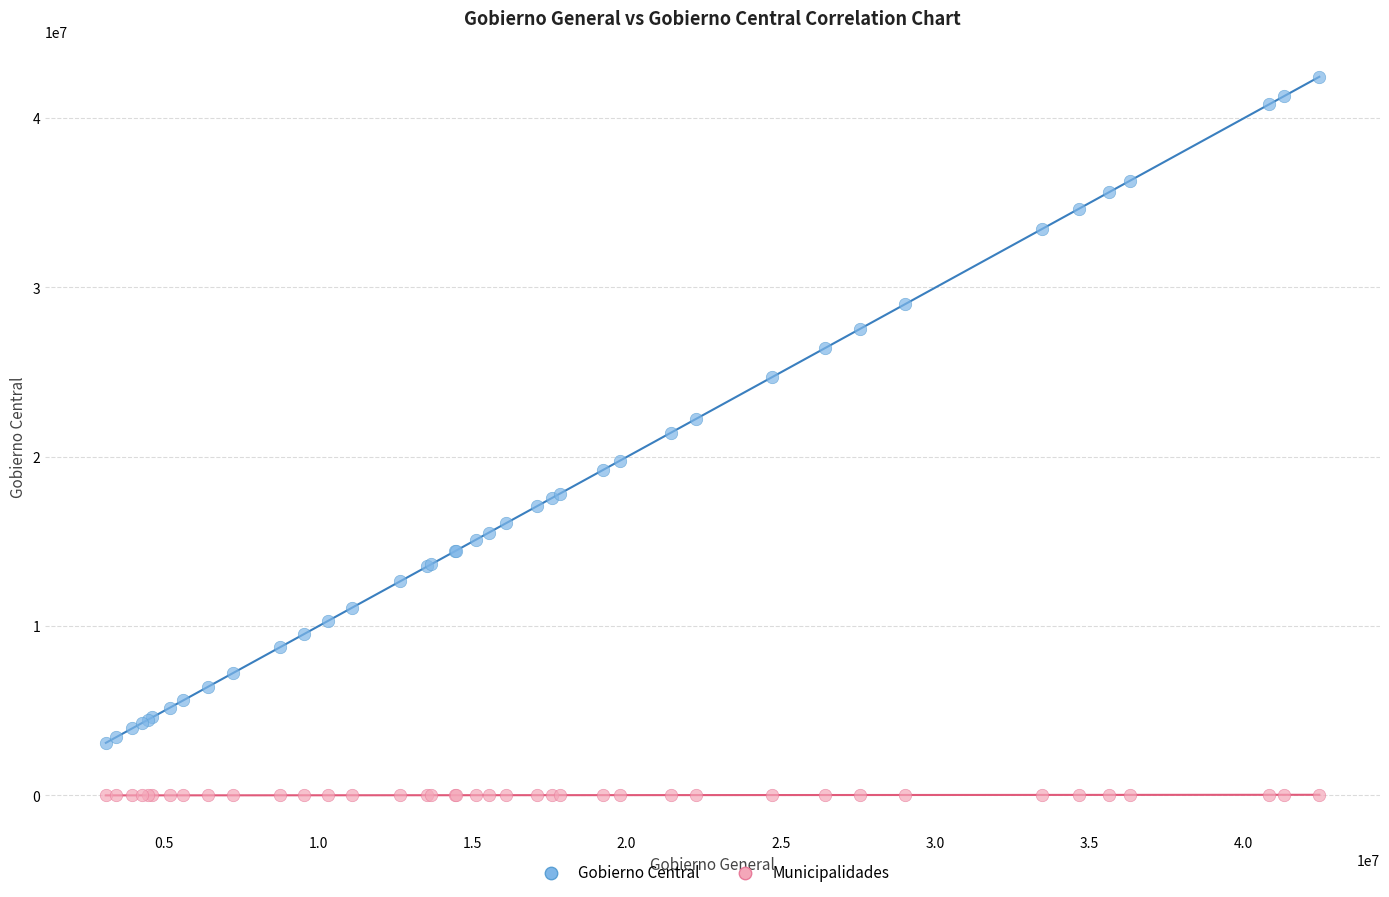

Which series has the widest spread of Y values?

Gobierno Central